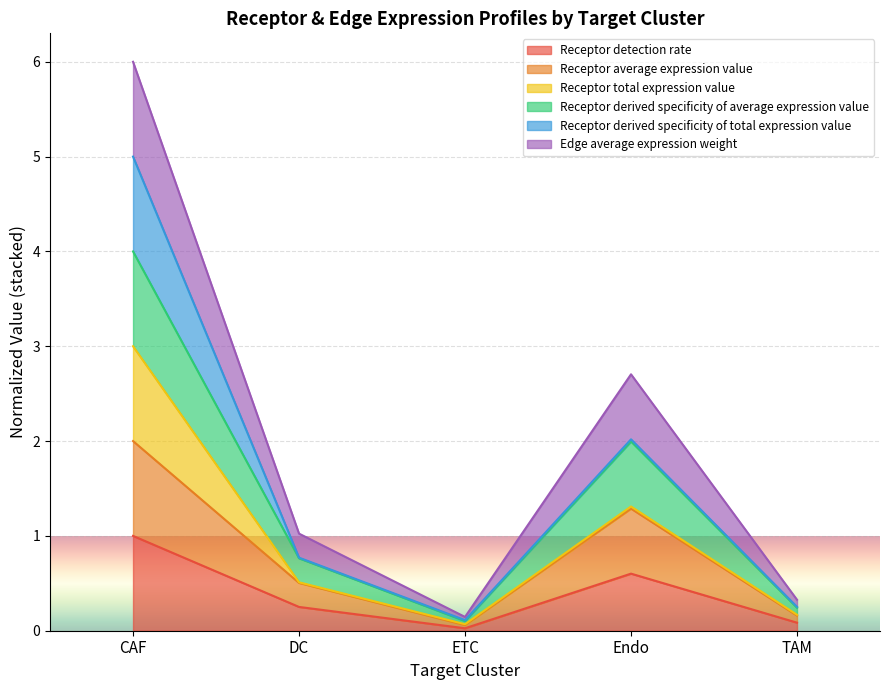

What is the label of the 2nd point from the right?

Endo